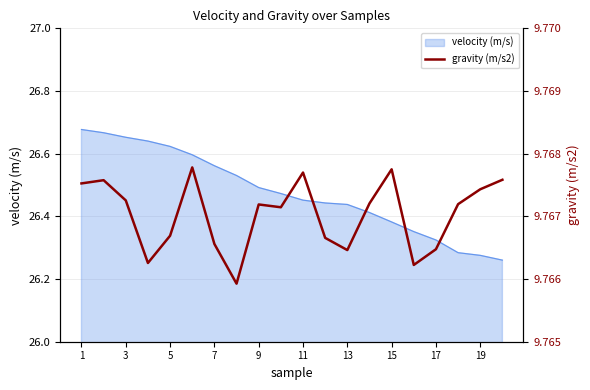

Is it true that velocity (m/s) equals 5.5 at 7?

False